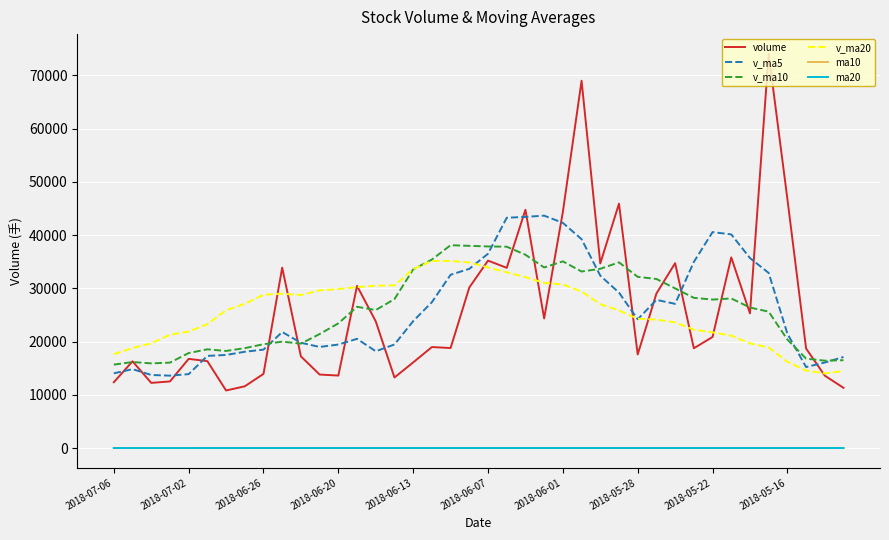

Which series has the largest range (max minus min)?

volume